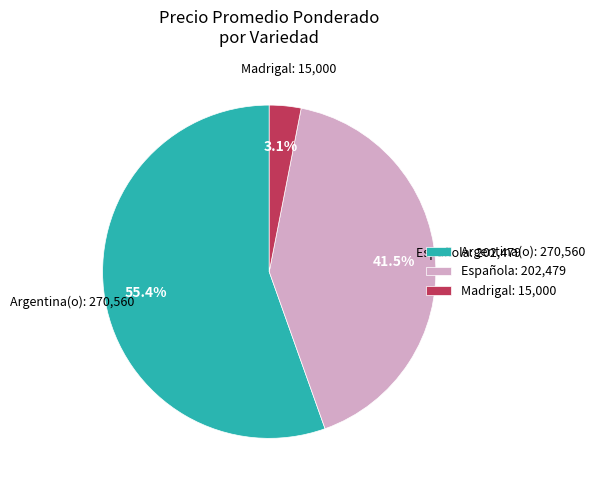

Combined, what portion of the pie is Madrigal: 15,000 and Argentina(o): 270,560?

58.5%